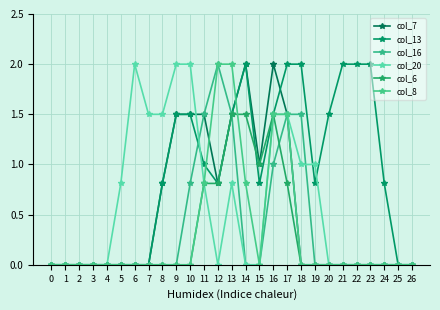

The col_6 series shows 1.5 at 16. True or false?

True